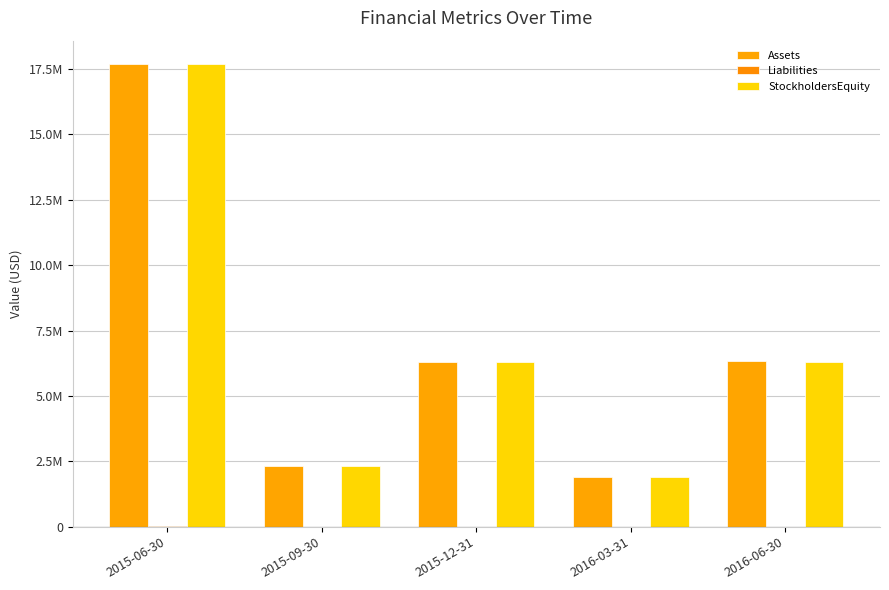

Which has a higher value, 2016-03-31 or 2015-09-30?

2015-09-30